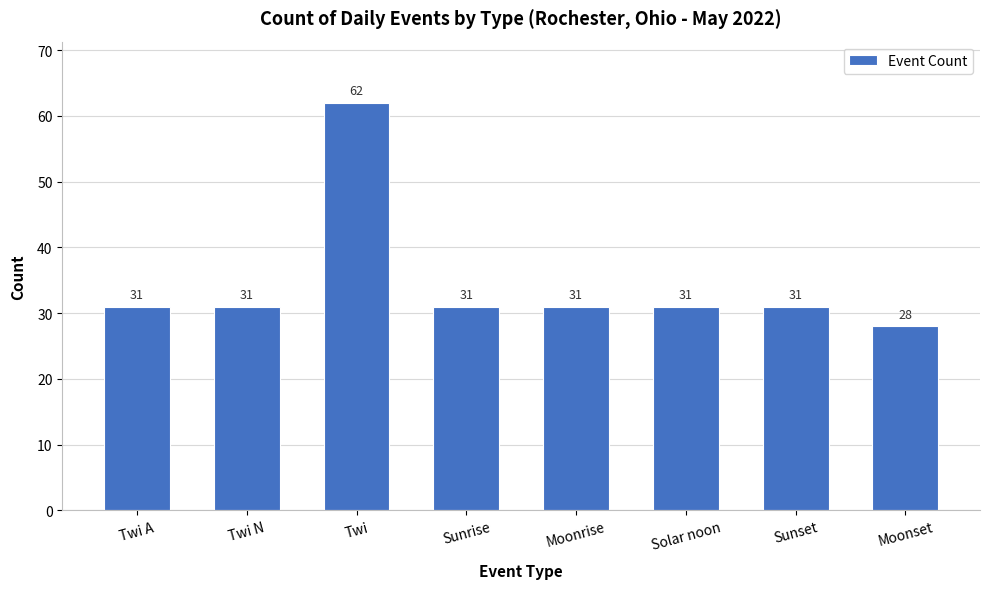

What value does the data have at Twi, to the nearest 10?

60